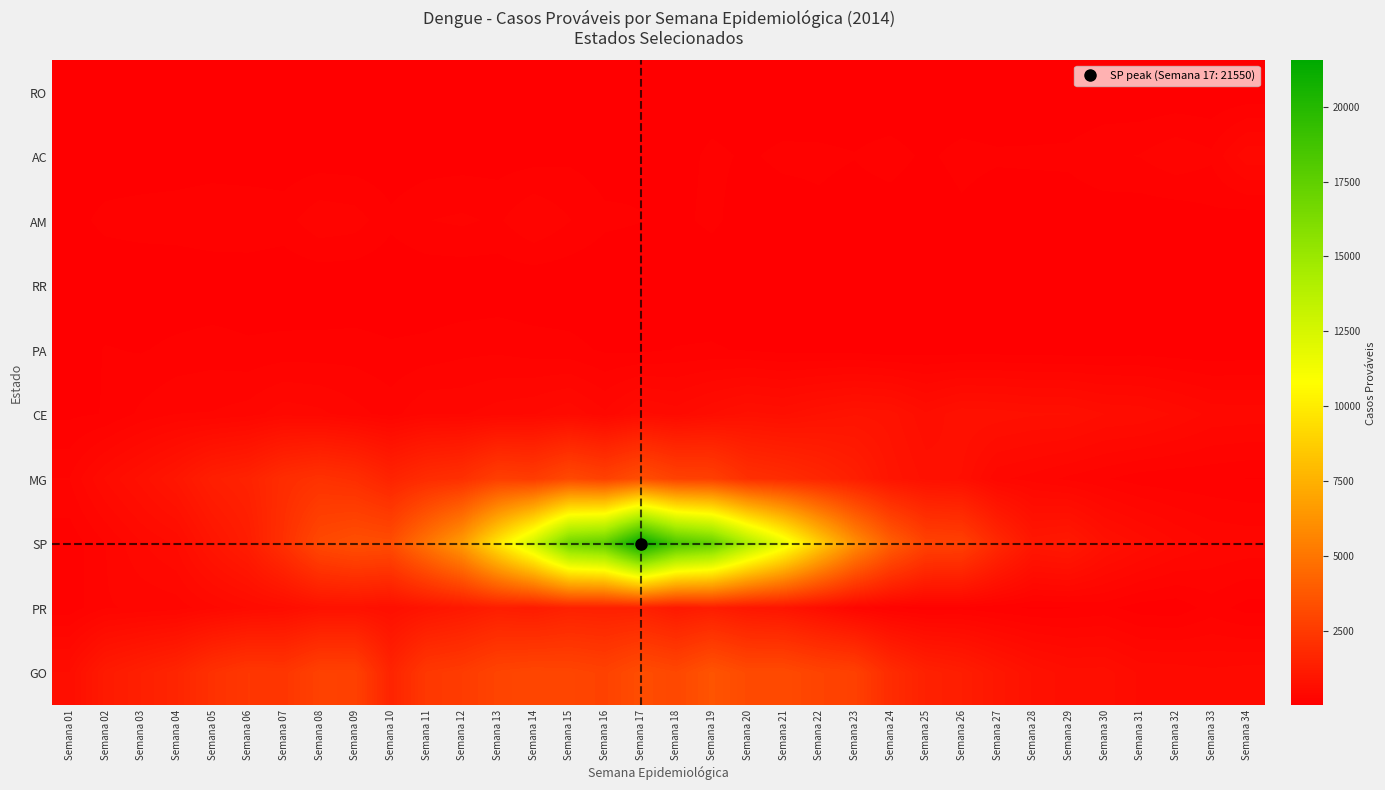

At Semana 15, list the series in order from smallest to largest.

RR, RO, AC, PA, AM, CE, PR, GO, MG, SP